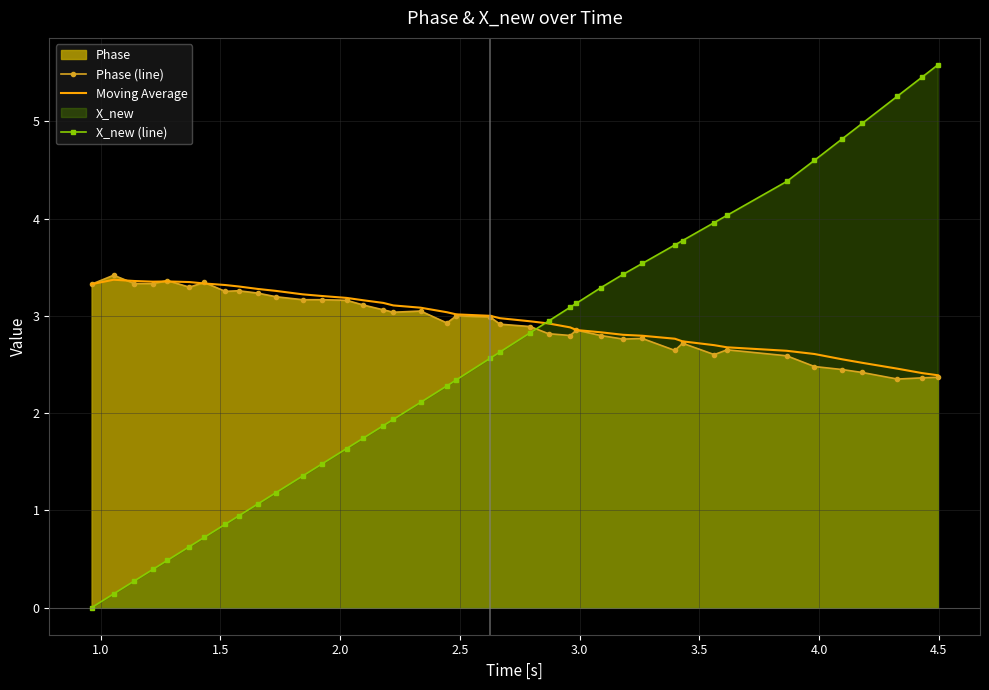

Which series has the largest range (max minus min)?

X_new (line)